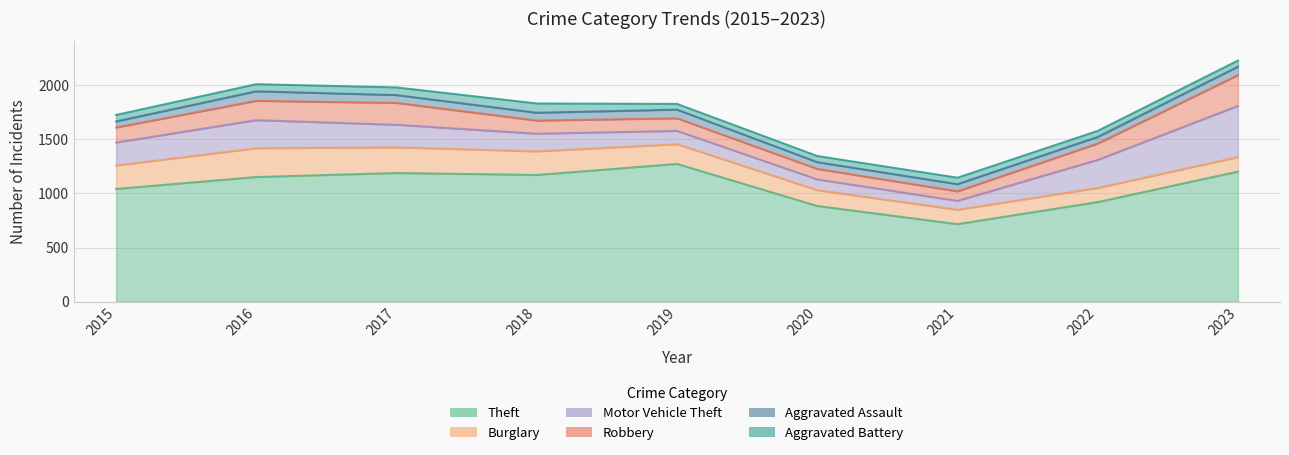

What is the sum of all Aggravated Battery values?

566